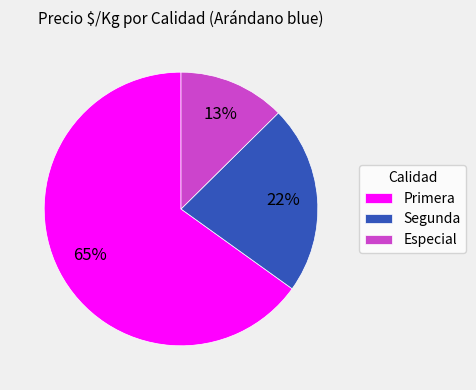

Count the number of slices in the pie.

3